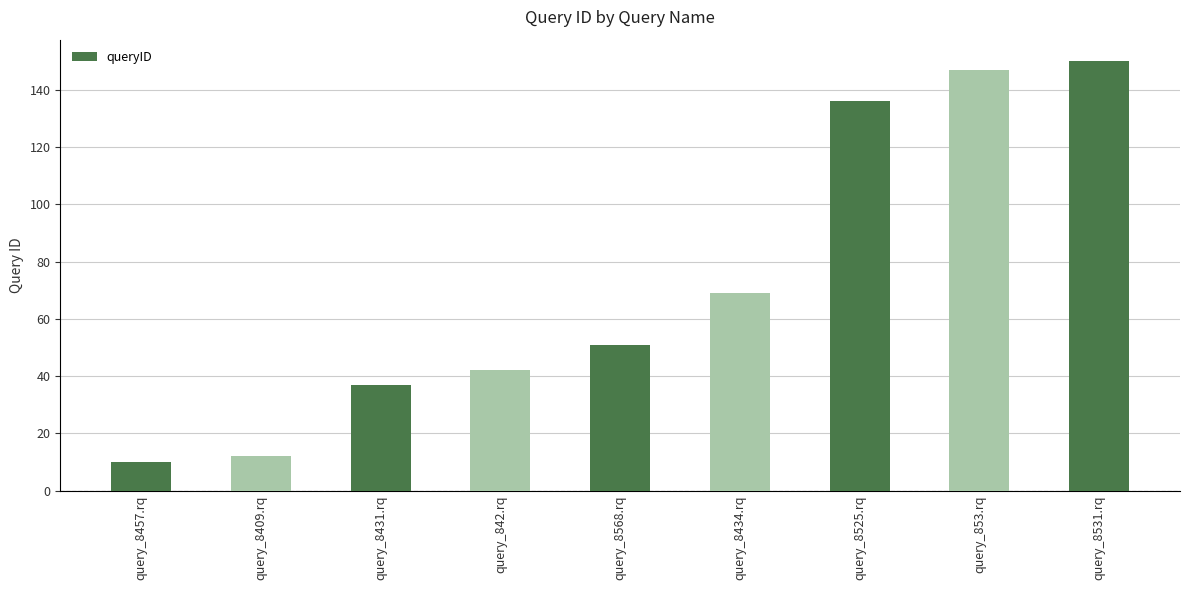

Reading left to right, what are all the values shown in this chart?

10	12	37	42	51	69	136	147	150